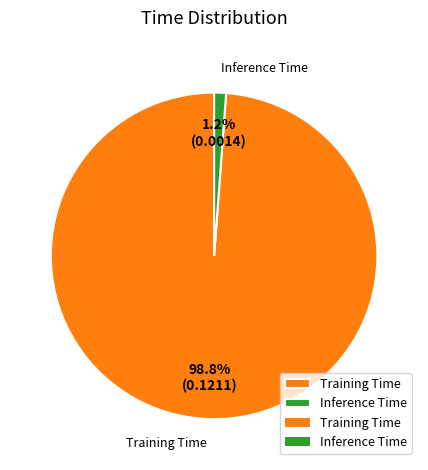

Is there a majority slice in this chart?

Yes